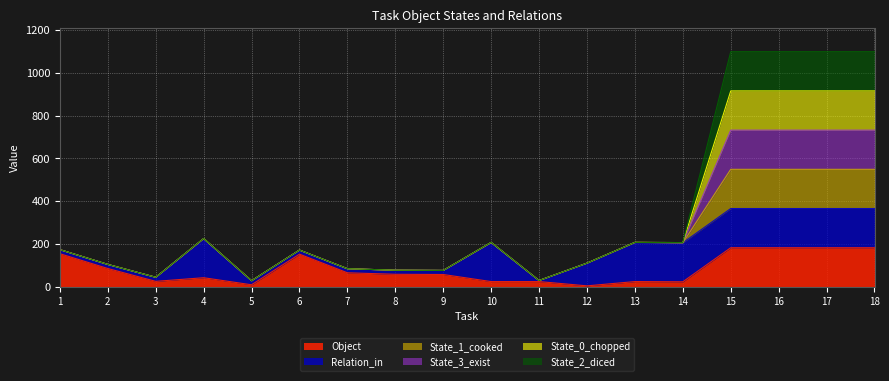

True or false: State_1_cooked and State_3_exist intersect in this chart.

False